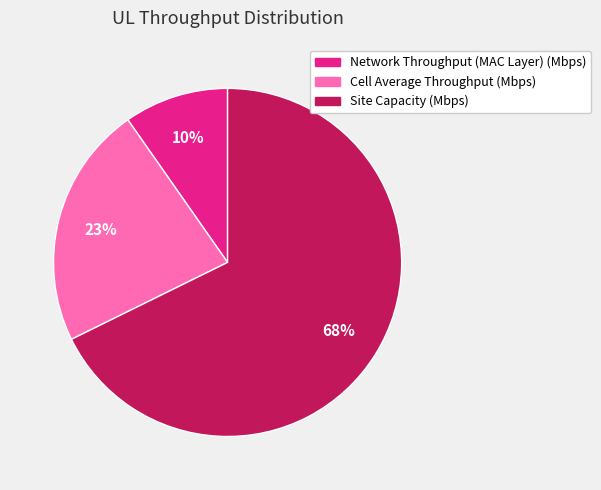

To the nearest percent, what is the average slice percentage?

33%